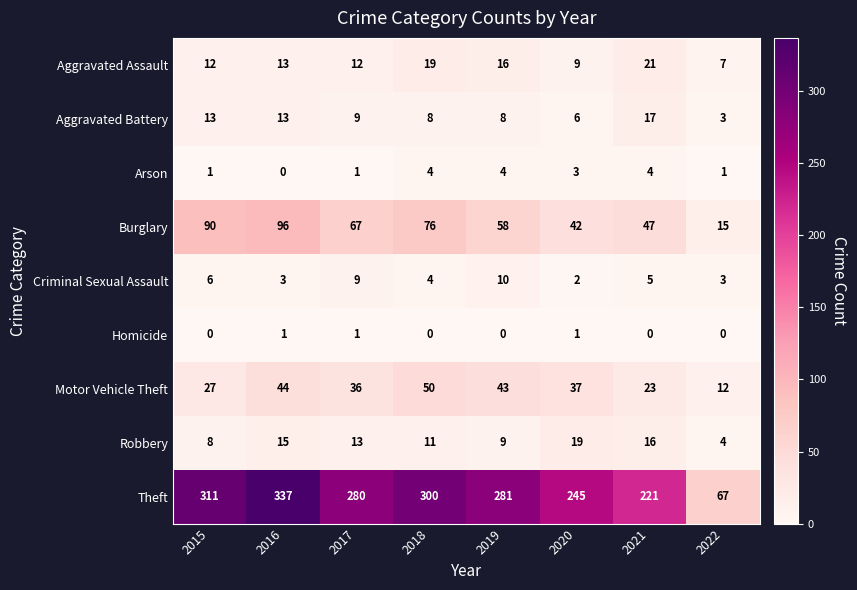

Which series changed the most between 2016 and 2020?

Theft